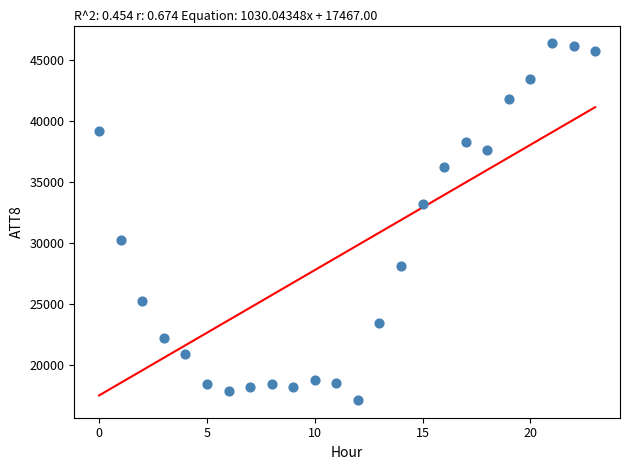

What is the range of Y values (max minus min)?

29300